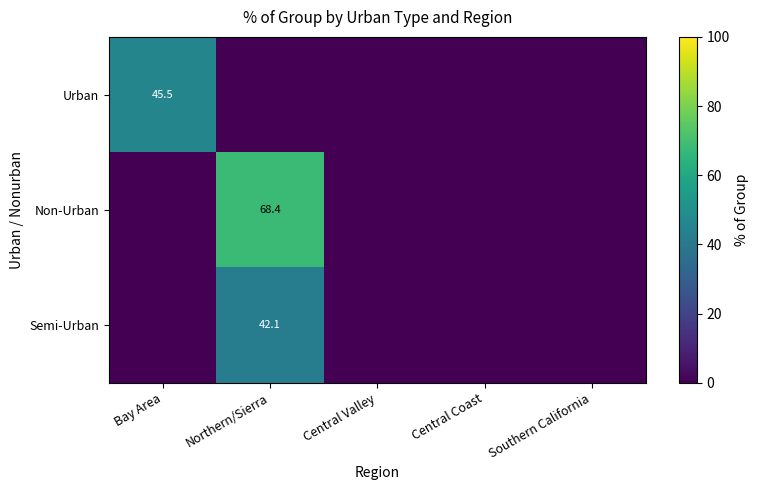

True or false: Semi-Urban has a value of 42.1 at Northern/Sierra.

True